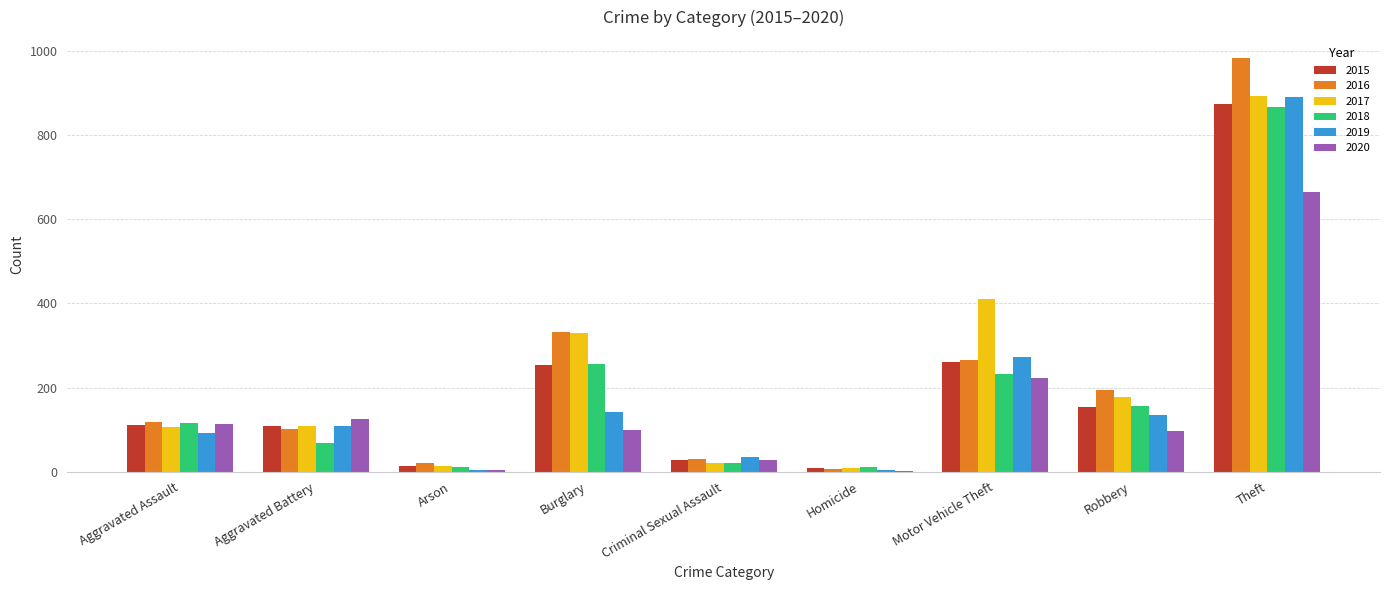

How many groups of bars are there?

9